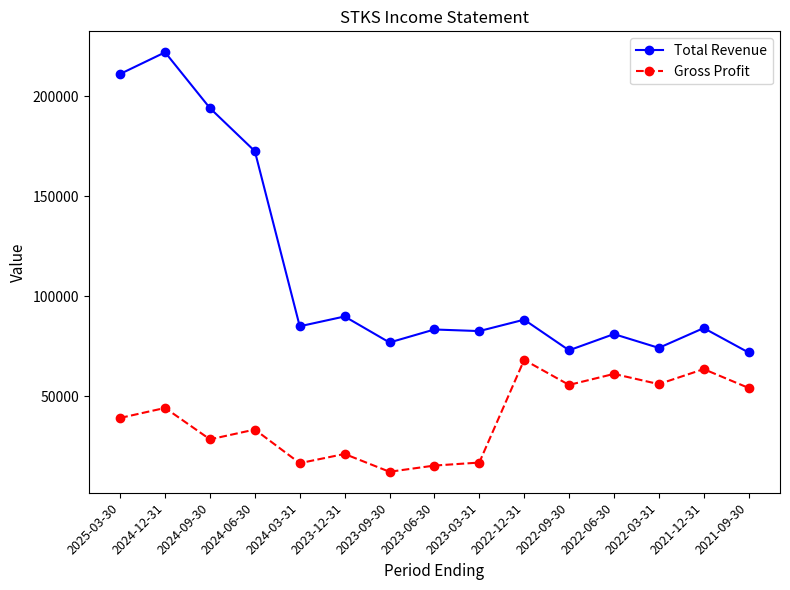

What is the spread (max minus min) of values at 2022-03-31?

18100